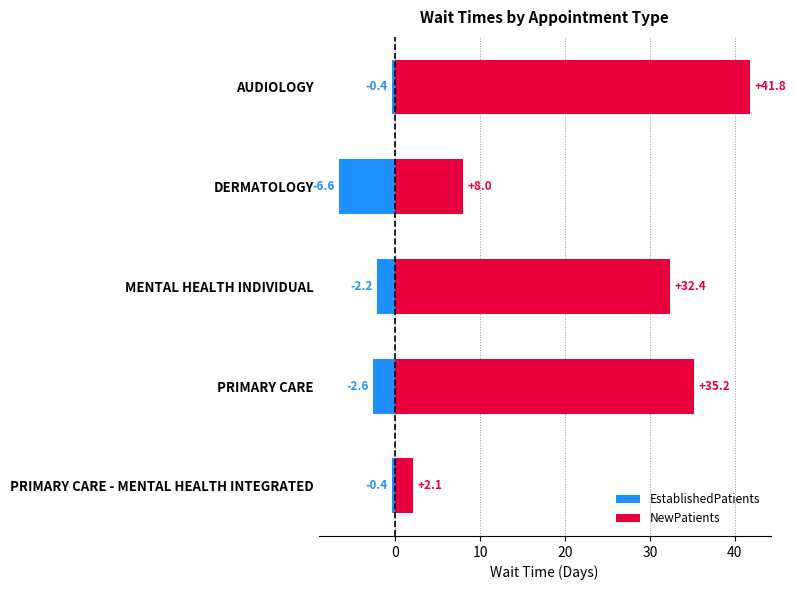

True or false: NewPatients has a value of 11.5 at DERMATOLOGY.

False